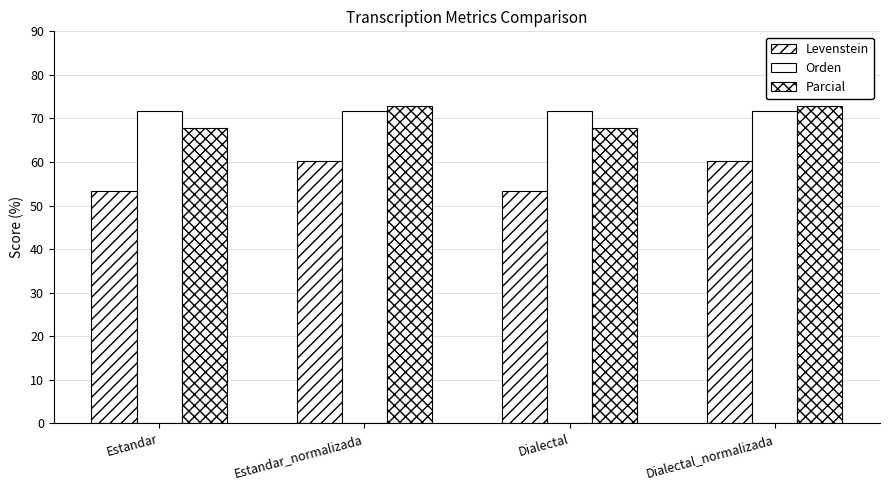

How many data points in Levenstein are less than 60?

2